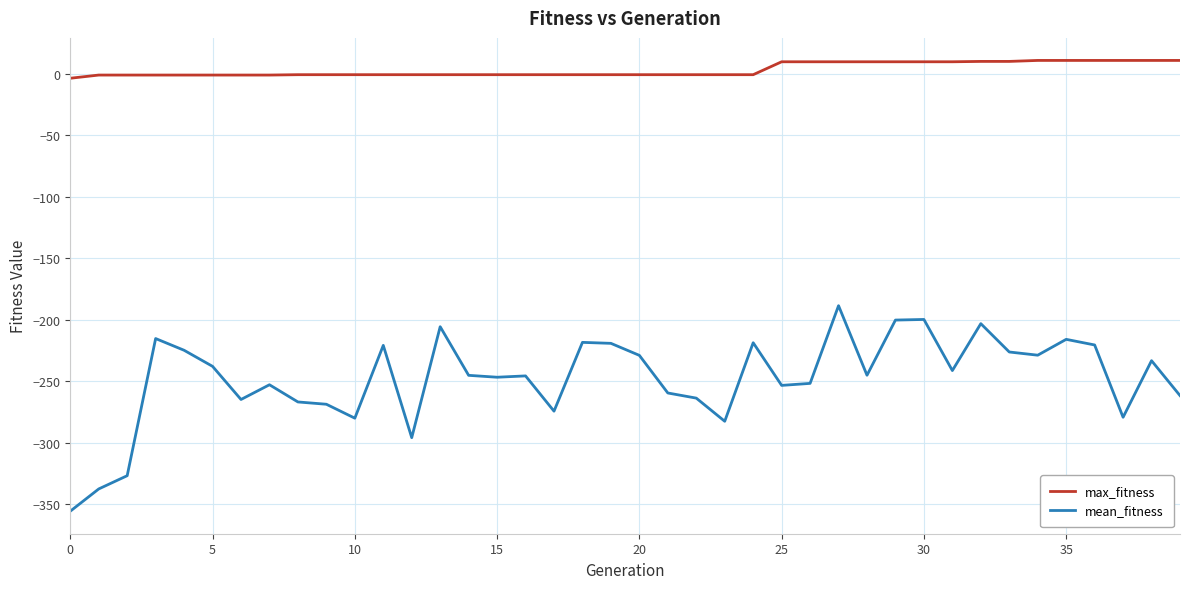

Which series has the largest total across all categories?

max_fitness